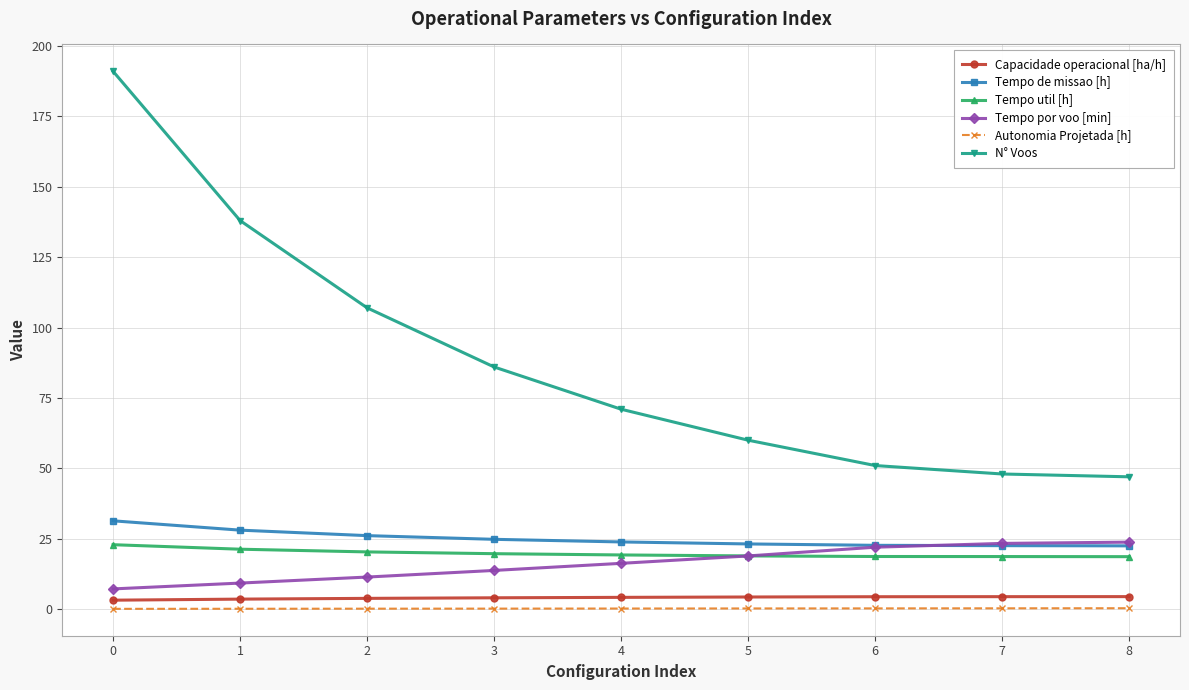

True or false: N° Voos and Tempo de missao [h] cross at least once.

False